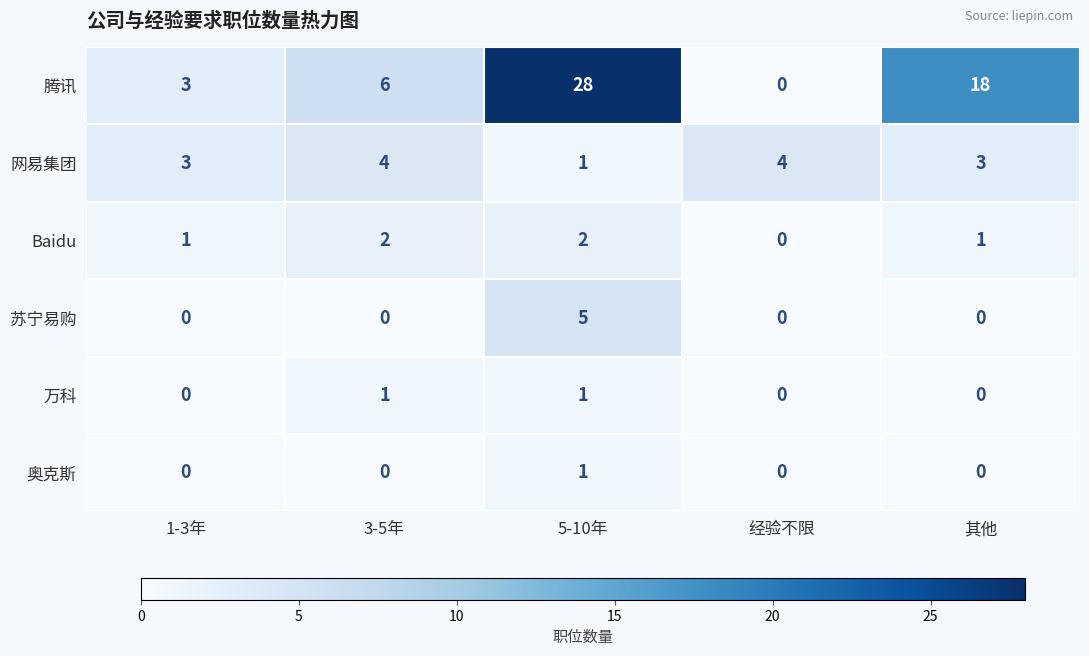

What is the spread (max minus min) of values at 1-3年?

3